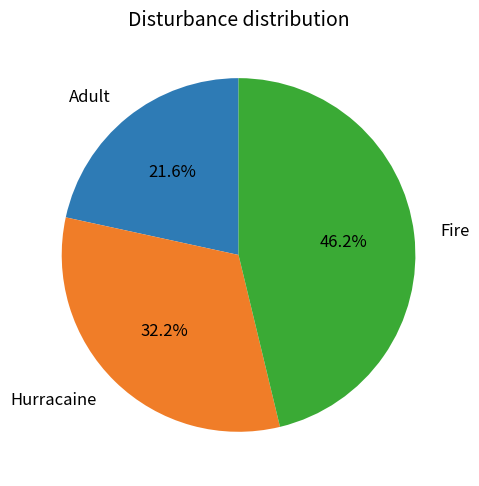

To the nearest percent, what is the difference between the largest and smallest slice percentages?

25%